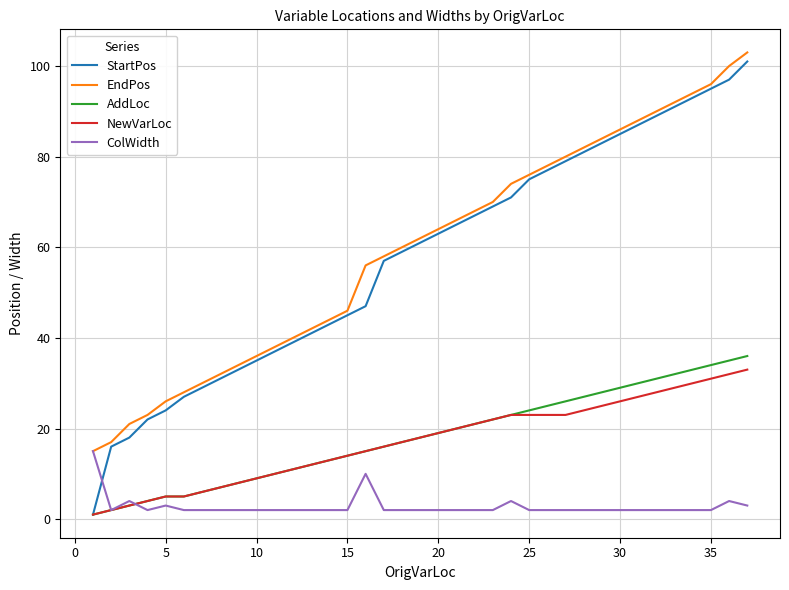

What is the maximum value for ColWidth?

15